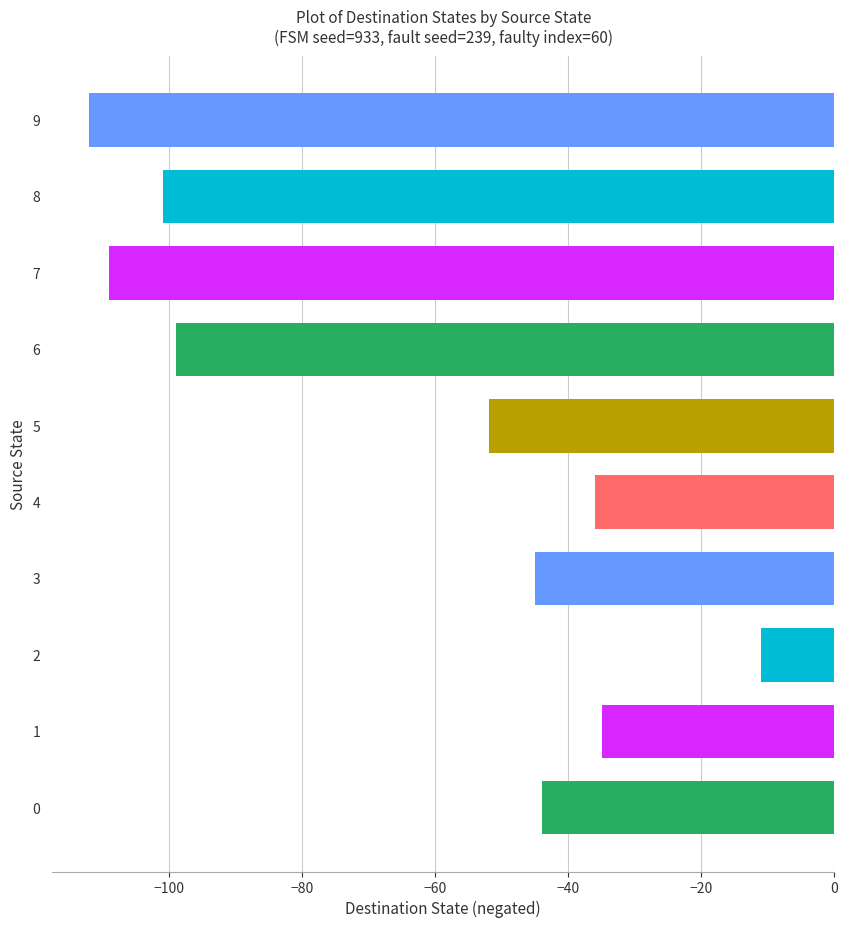

Reading top to bottom, extract all data points from this chart.

9=-112	8=-101	7=-109	6=-99	5=-52	4=-36	3=-45	2=-11	1=-35	0=-44